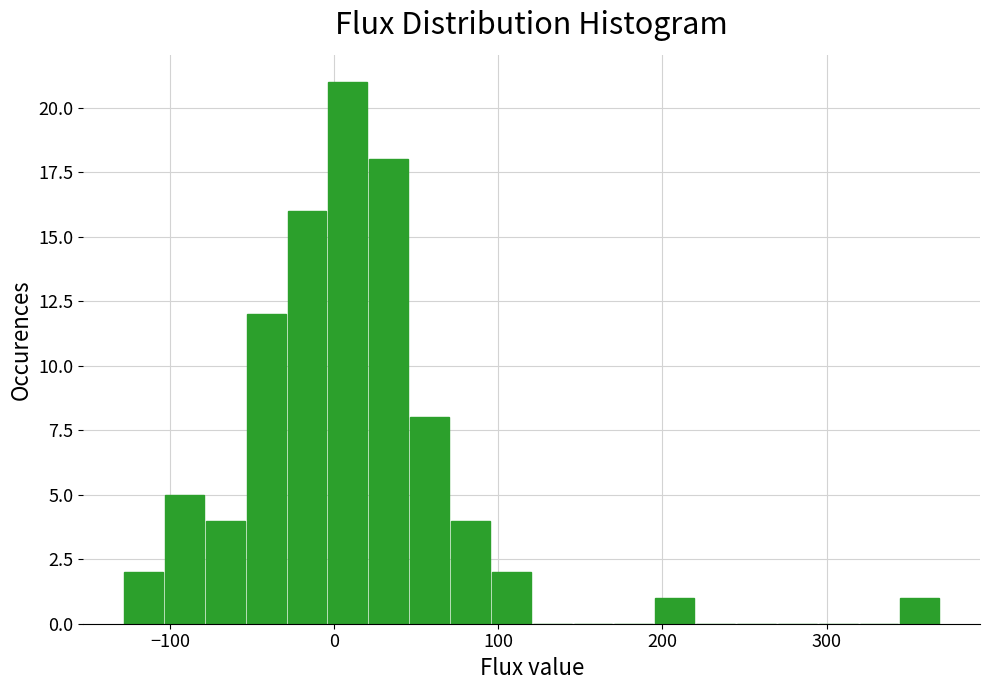

Around what value on the x-axis is the tallest bar? Give the approximate position of its centre, as read against the axis.

10